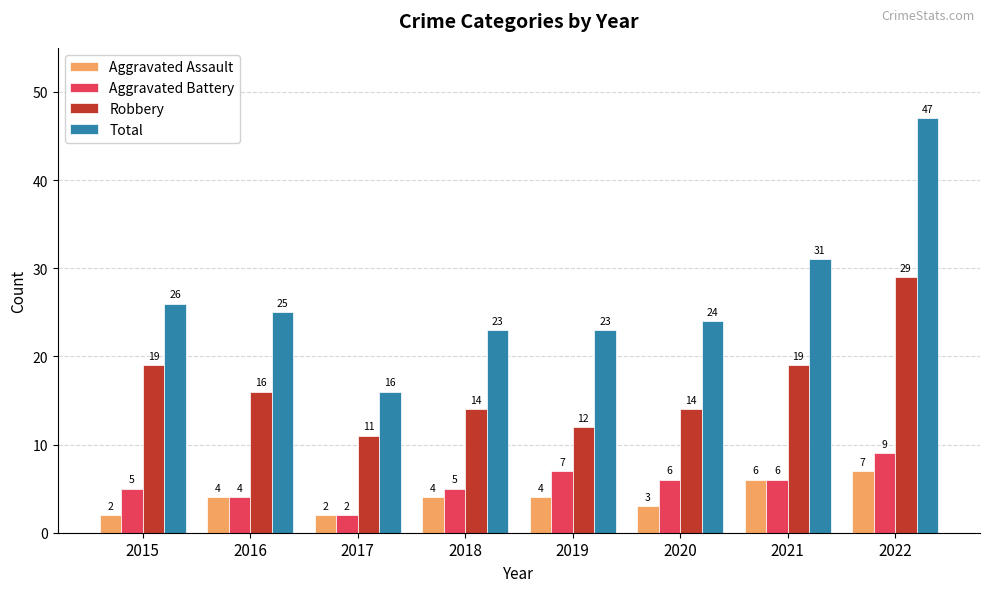

Count the number of categories in the chart.

8